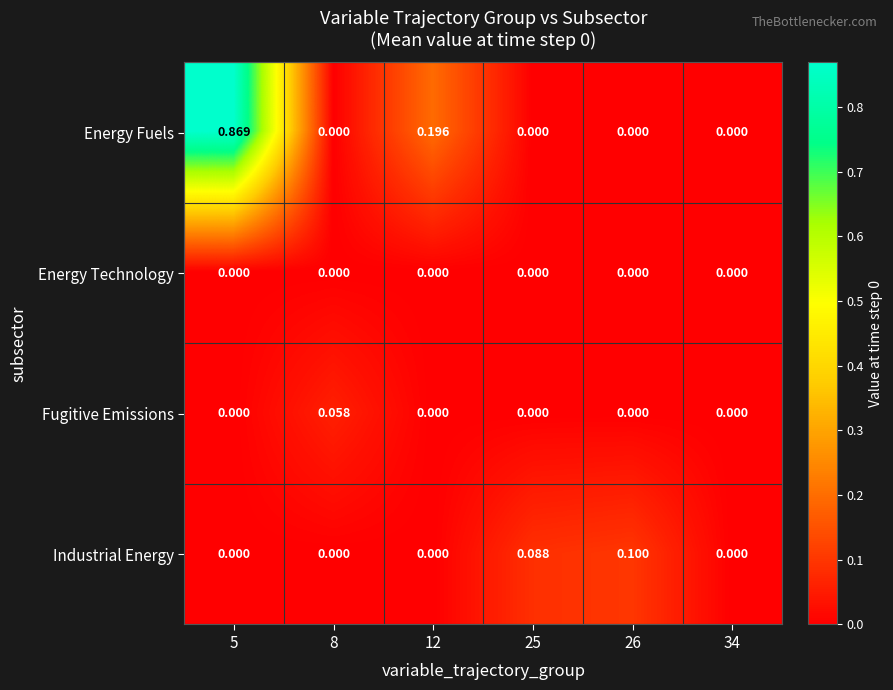

List the series in order of their peak value, highest first.

Energy Fuels, Industrial Energy, Fugitive Emissions, Energy Technology